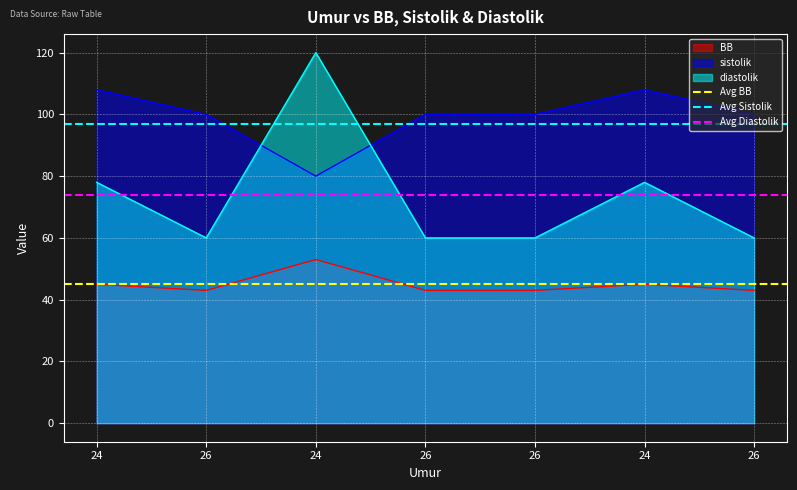

Which series has the largest total across all categories?

Avg Sistolik